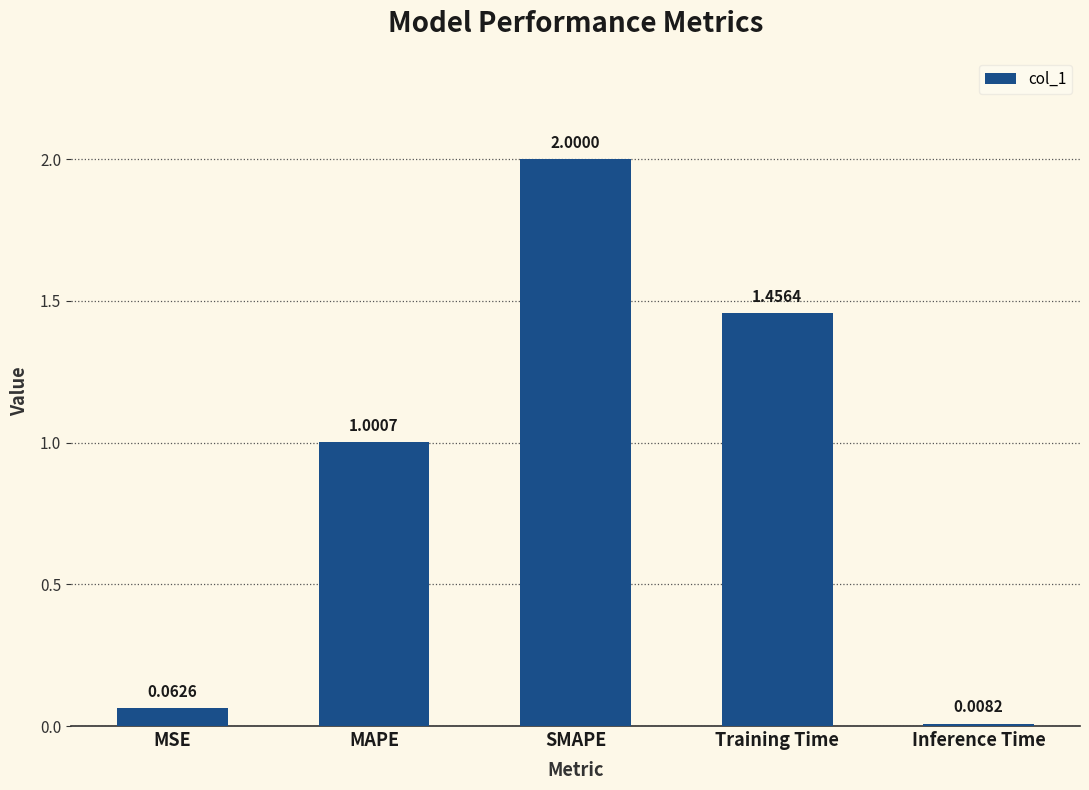

Count the number of data series in this chart.

1